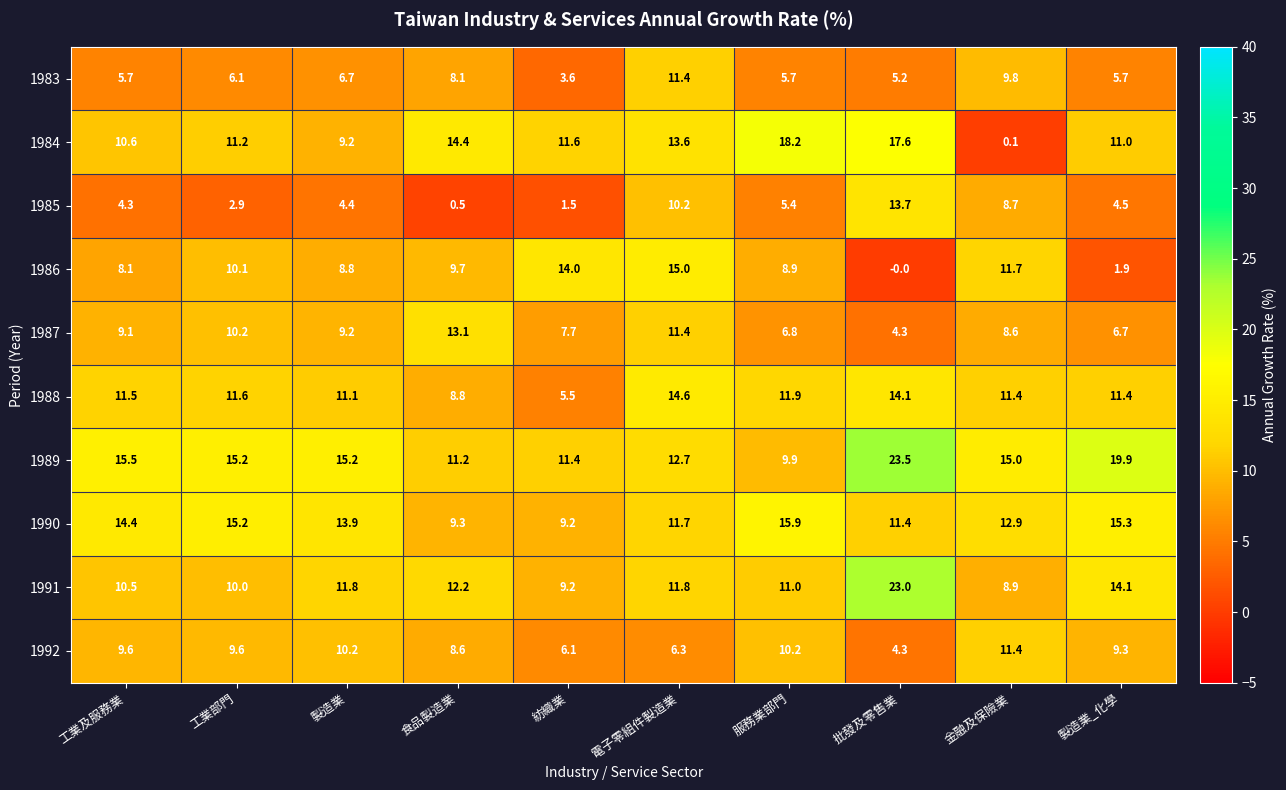

Rank the categories by 1987 value from highest to lowest.

食品製造業, 電子零組件製造業, 工業部門, 製造業, 工業及服務業, 金融及保險業, 紡織業, 服務業部門, 製造業_化學, 批發及零售業